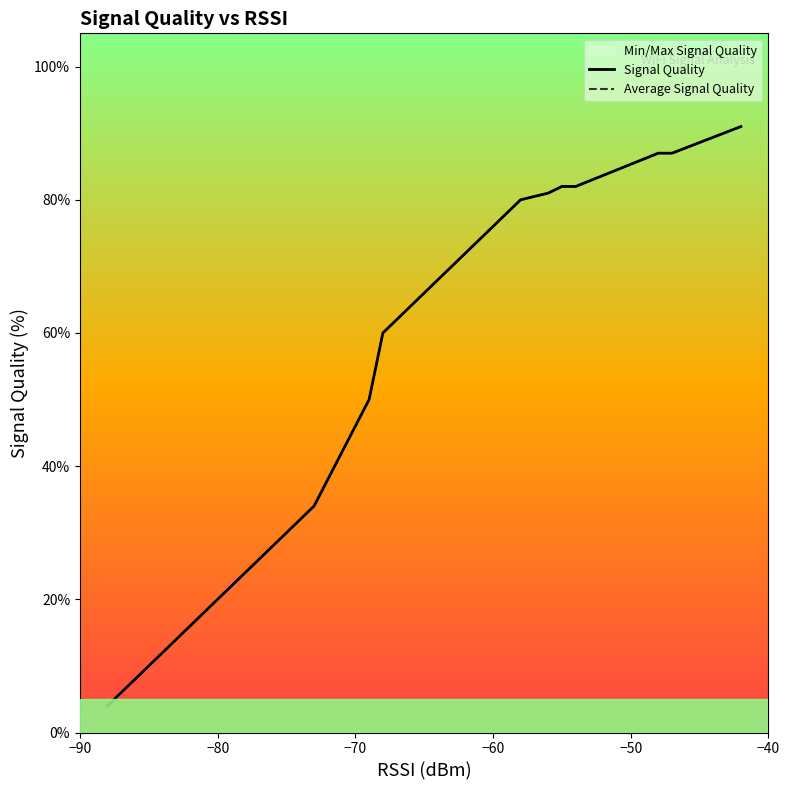

List the series in order of their peak value, lowest first.

Signal Quality, Average Signal Quality